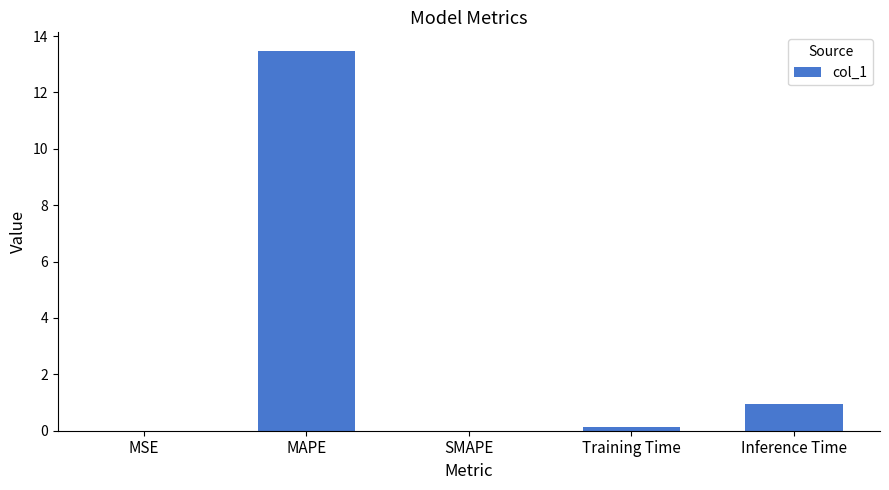

True or false: the data shows 0.0 at MSE.

True